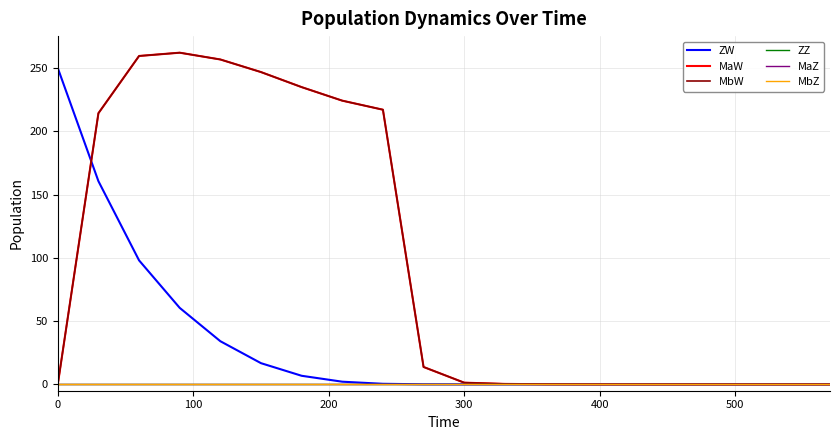

Reading left to right, what are all the values shown in this chart?

ZW: 250.0	160.6	98.0	60.5	34.1	16.8	6.8	2.1	0.5	0.1	0.0	0.0	0.0	0.0	0.0	0.0	0.0	0.0	0.0	0.0
MaW: 0.0	214.3	259.5	262.1	256.7	246.8	234.9	224.2	217.0	13.8	1.4	0.4	0.1	0.0	0.0	0.0	0.0	0.0	0.0	0.0
MbW: 0.0	214.3	259.5	262.1	256.7	246.8	234.9	224.2	217.0	13.8	1.4	0.4	0.1	0.0	0.0	0.0	0.0	0.0	0.0	0.0
ZZ: 0.0	0.0	0.0	0.0	0.0	0.0	0.0	0.0	0.0	0.0	0.0	0.0	0.0	0.0	0.0	0.0	0.0	0.0	0.0	0.0
MaZ: 0.0	0.0	0.0	0.0	0.0	0.0	0.0	0.0	0.0	0.0	0.0	0.0	0.0	0.0	0.0	0.0	0.0	0.0	0.0	0.0
MbZ: 0.0	0.0	0.0	0.0	0.0	0.0	0.0	0.0	0.0	0.0	0.0	0.0	0.0	0.0	0.0	0.0	0.0	0.0	0.0	0.0